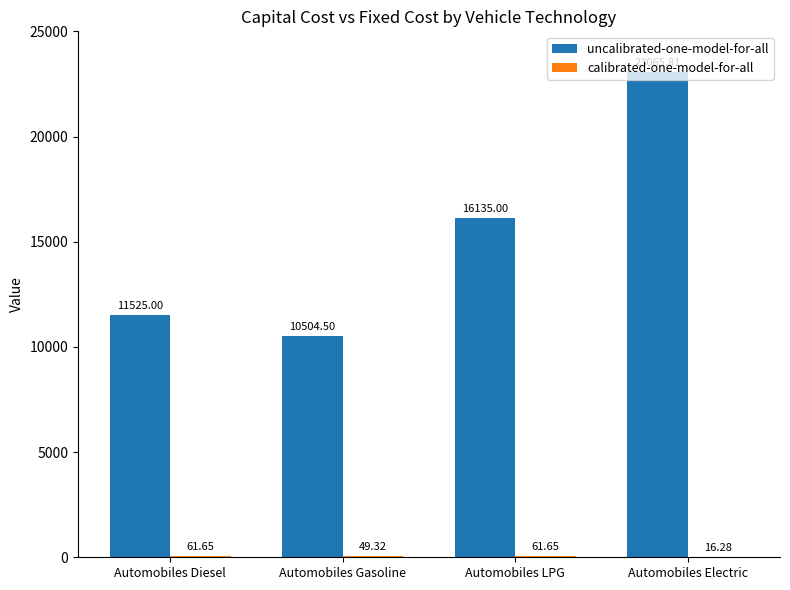

At which category does the chart reach its peak across all series?

Automobiles Electric